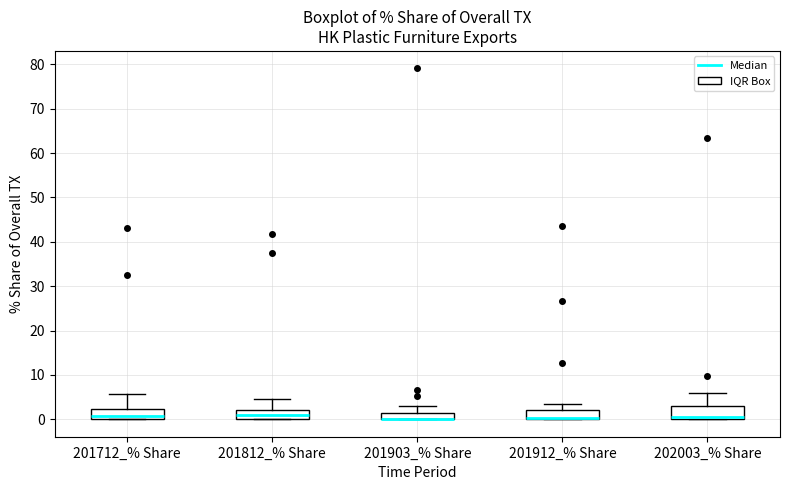

Where is the lower edge of the box for 201912_% Share on the y-axis? The values are not printed on the chart, so give them approximately, as read against the axis.

0